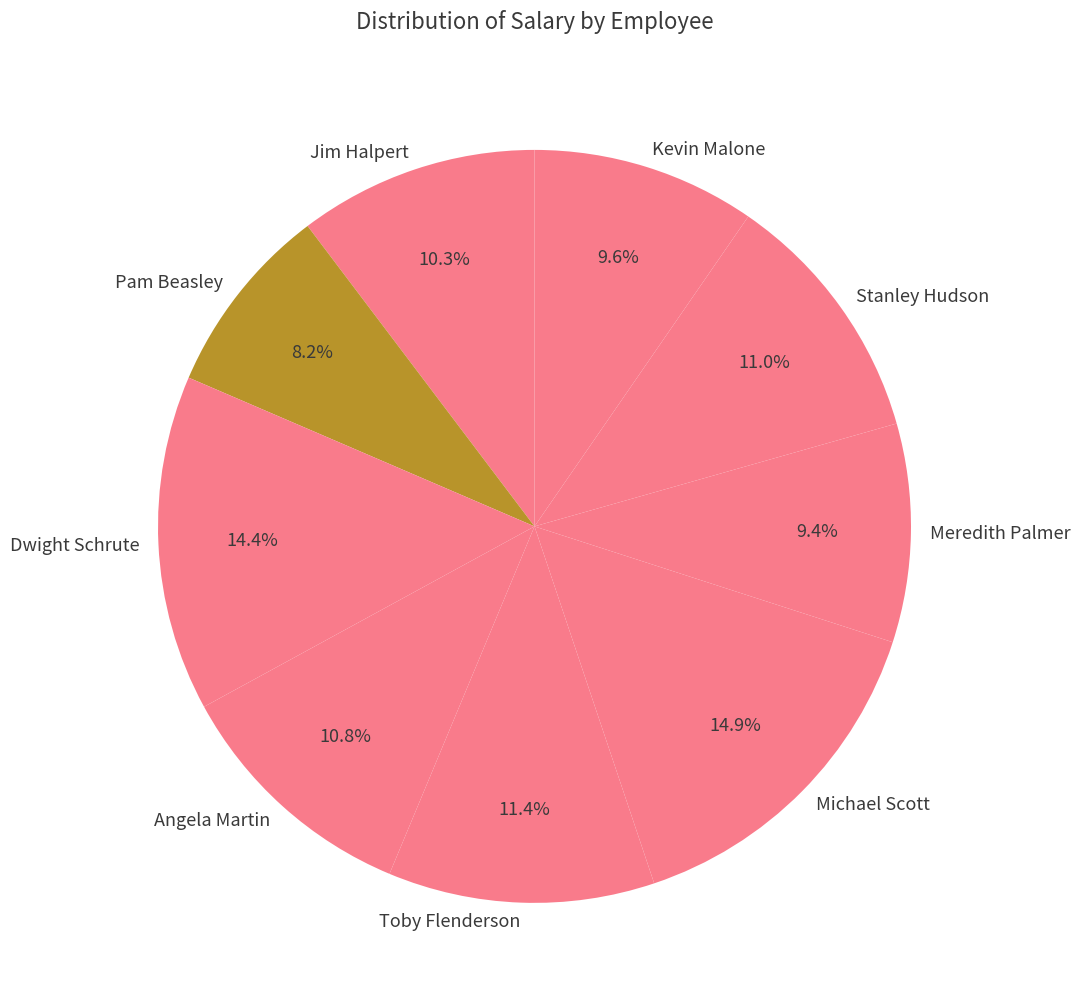

Which has a higher value, Meredith Palmer or Angela Martin?

Angela Martin